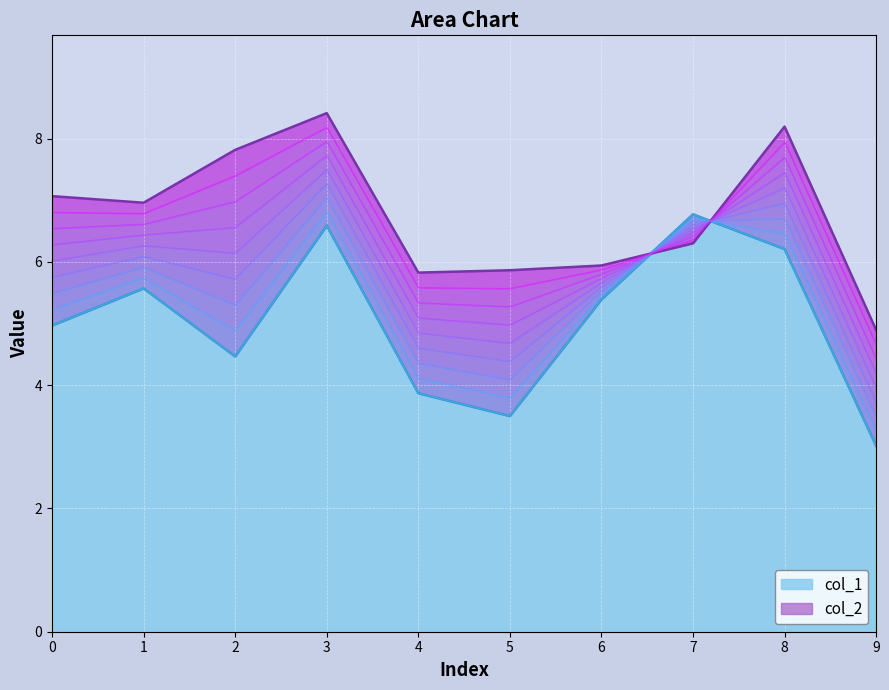

What are all the series names shown in the legend?

col_1, col_2